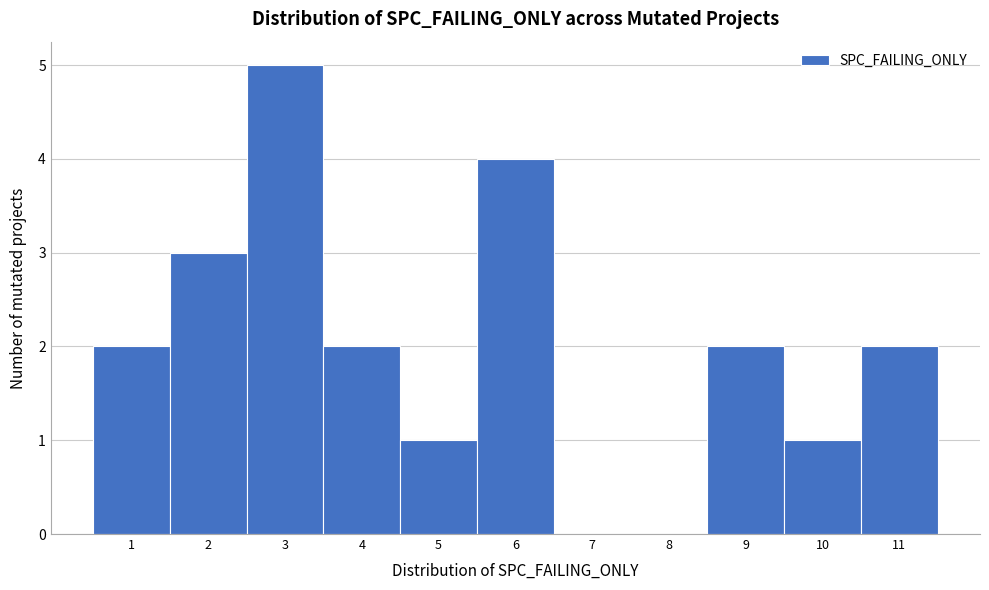

Reading left to right, list every bar in this chart as the range it spans on the x-axis followed by its height. The values are not printed on the chart, so give them approximately, as read against the axis.

0.5 to 1.5: 2
1.5 to 2.5: 3
2.5 to 3.5: 5
3.5 to 4.5: 2
4.5 to 5.5: 1
5.5 to 6.5: 4
6.5 to 7.5: 0
7.5 to 8.5: 0
8.5 to 9.5: 2
9.5 to 10.5: 1
10.5 to 11.5: 2